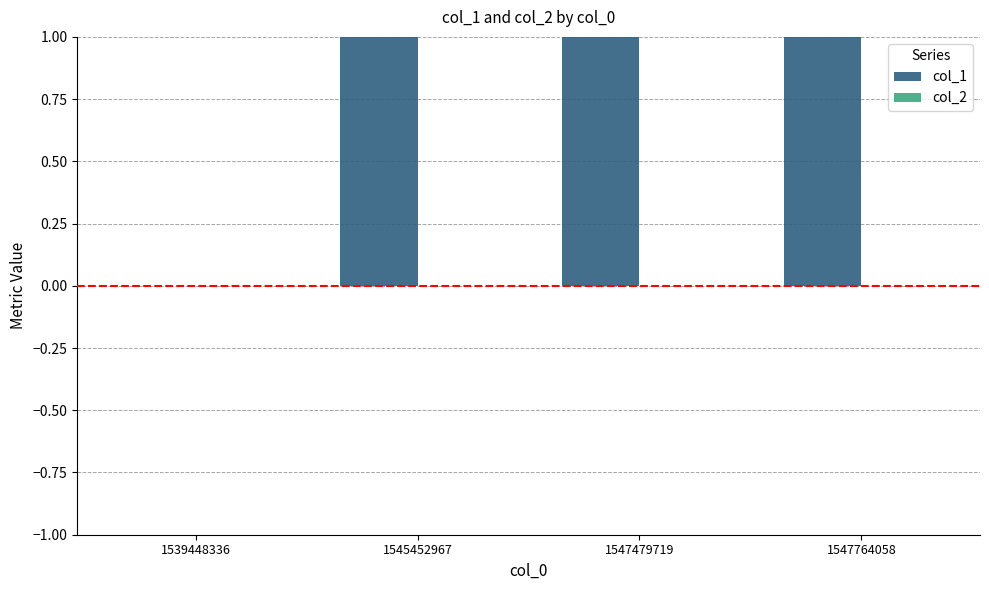

What is the difference between the maximum and minimum values in the col_1 series?

3